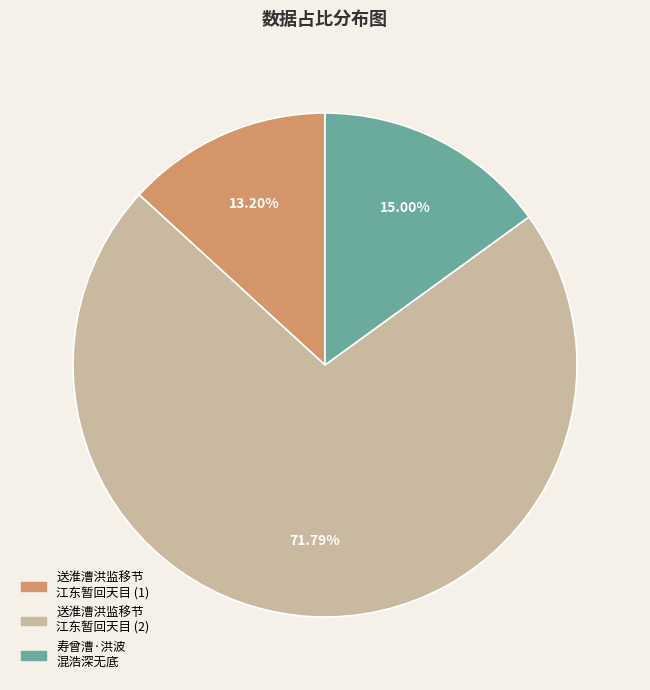

Approximately how many times larger is the value at 送淮漕洪监移节 江东暂回天目 (1) compared to 寿曾漕·洪波 混浩深无底?

0.9